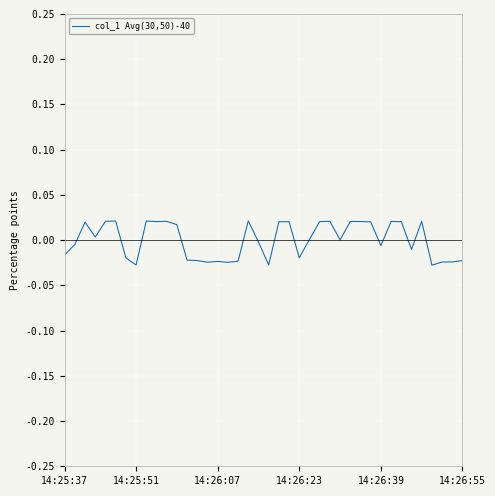

How many lines are shown in the chart?

1